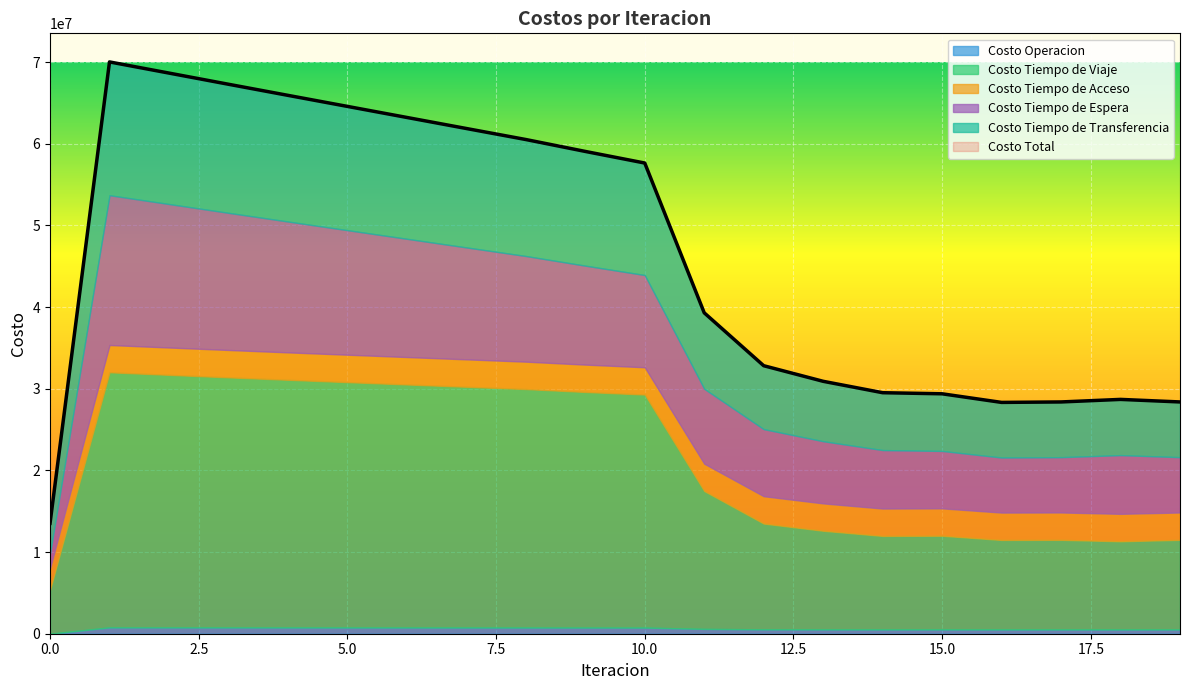

How many data points in Costo Total are above 57646657?

10